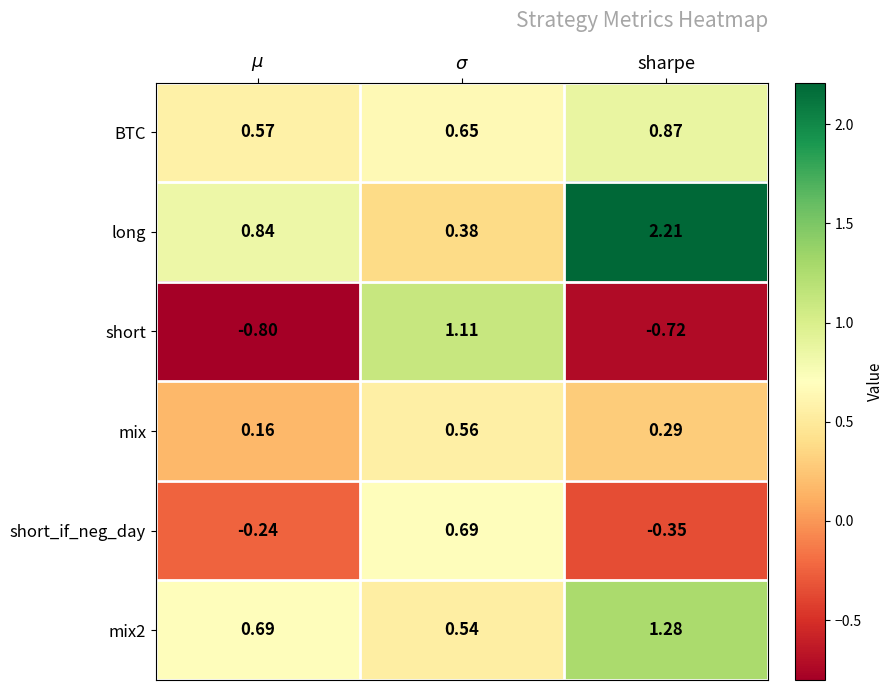

Which series has the largest total across all categories?

long